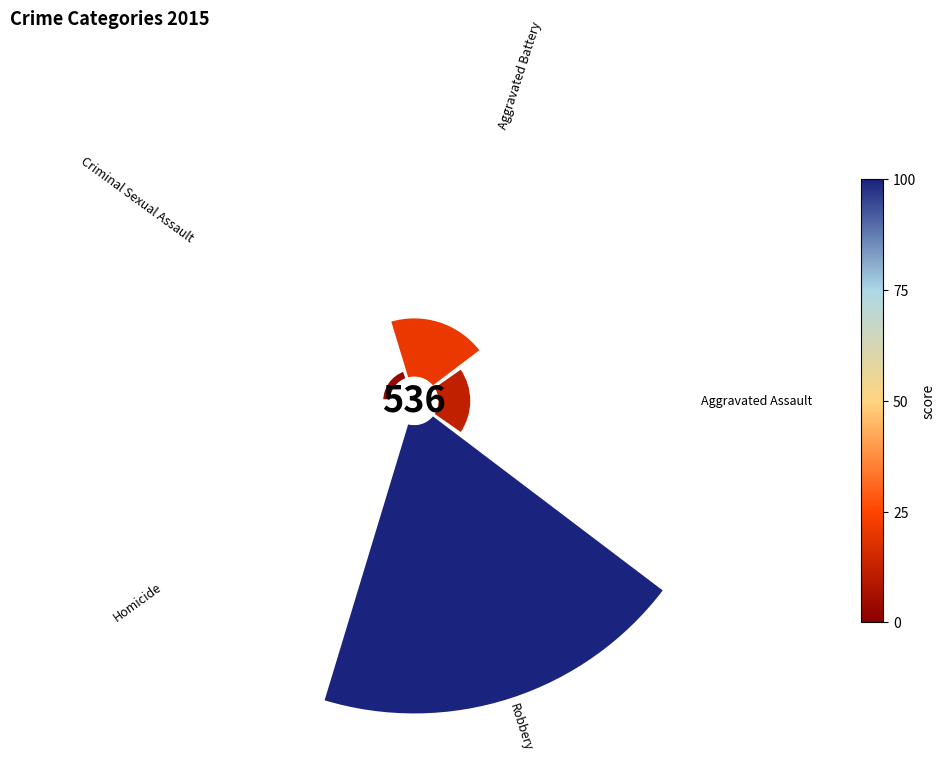

Is there any slice that represents more than half of the pie?

Yes